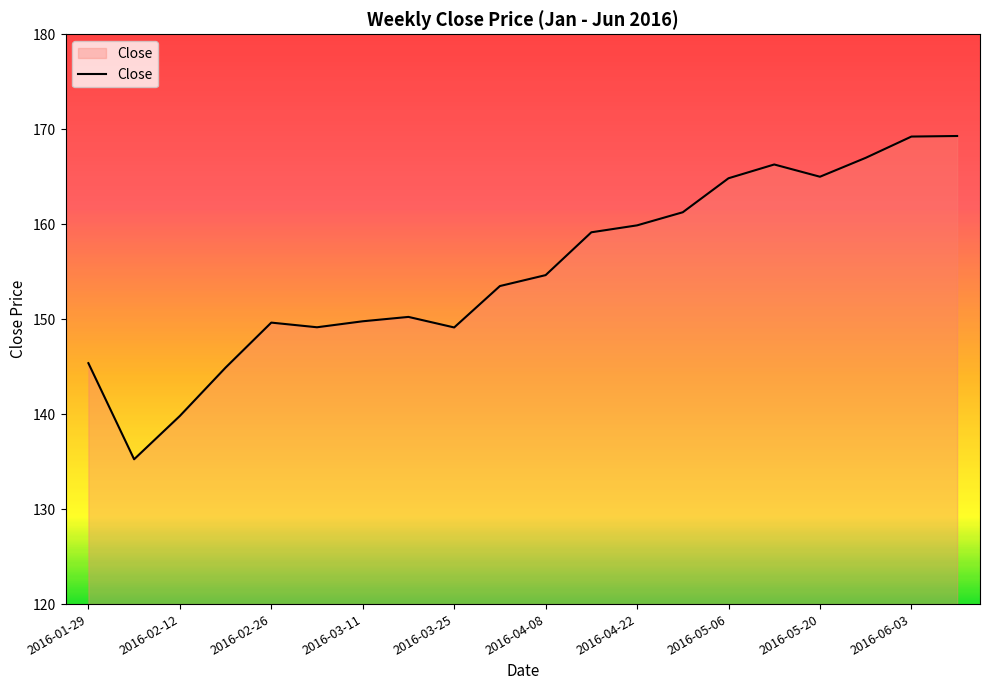

What is the average value?

155.2